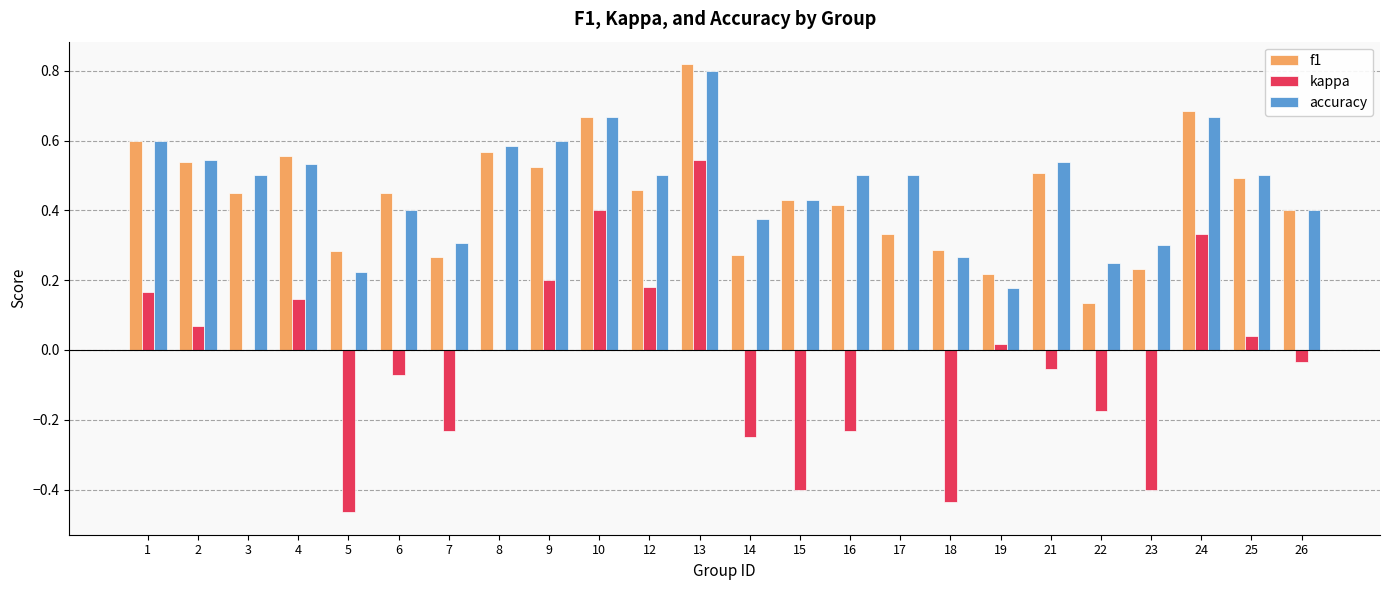

At which category is the sum across all series the highest?

13